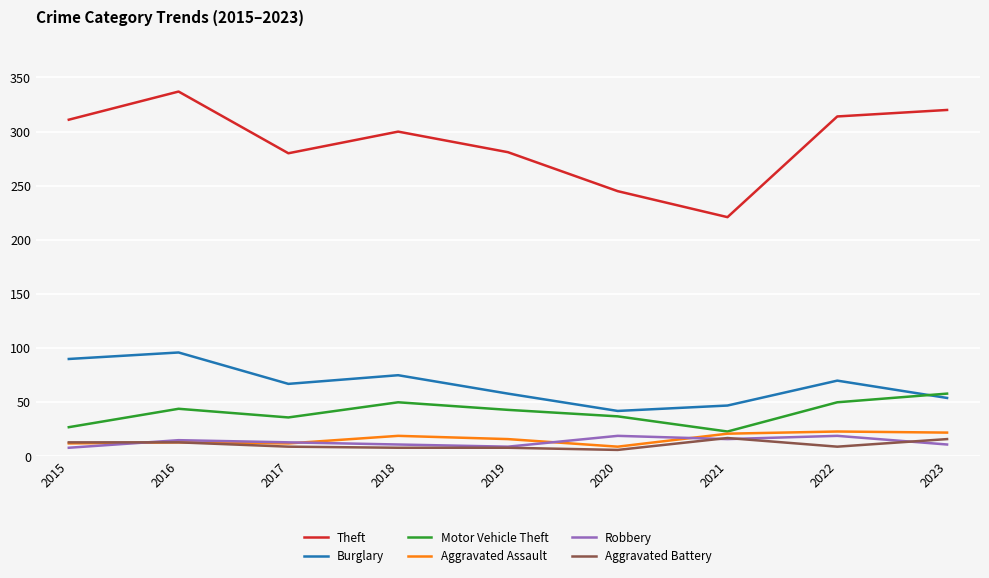

The Theft series shows 472 at 2023. True or false?

False